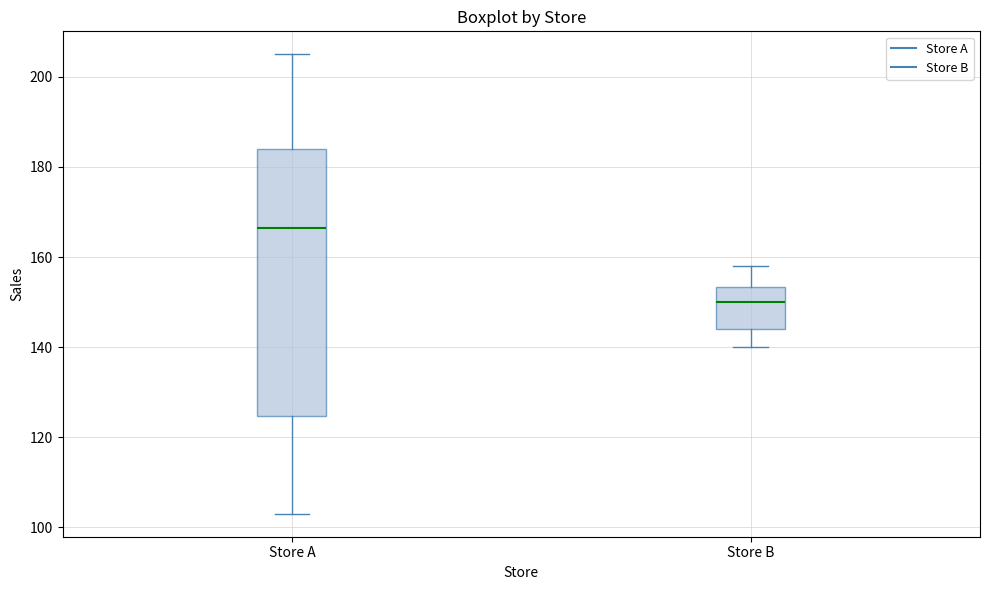

Reading left to right, transcribe this box plot: for each box, give where its median line is, the range the box spans, and where its two whiskers end, as read against the y-axis. The values are not printed on the chart, so give them approximately, as read against the axis.

Store A: median 166, box 124 to 184, whiskers 104 to 206
Store B: median 150, box 144 to 154, whiskers 140 to 158